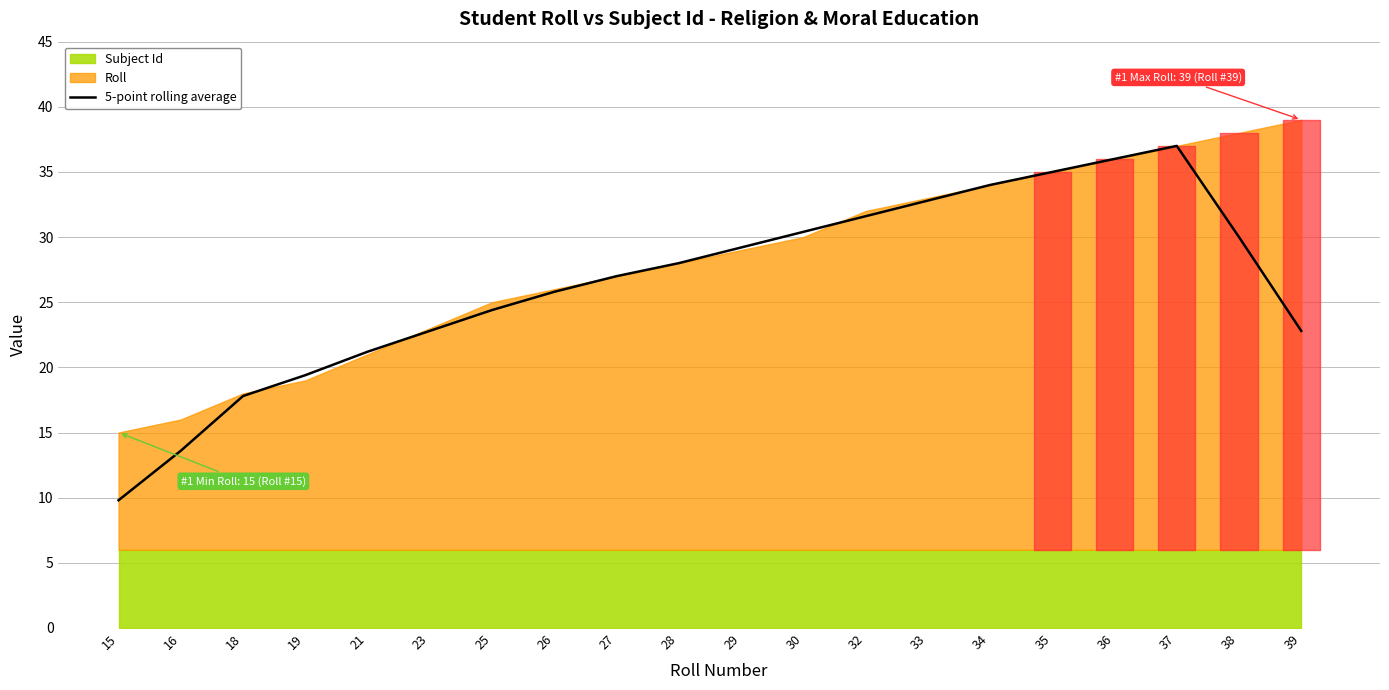

What is the change in value from 30 to 39?

-7.6